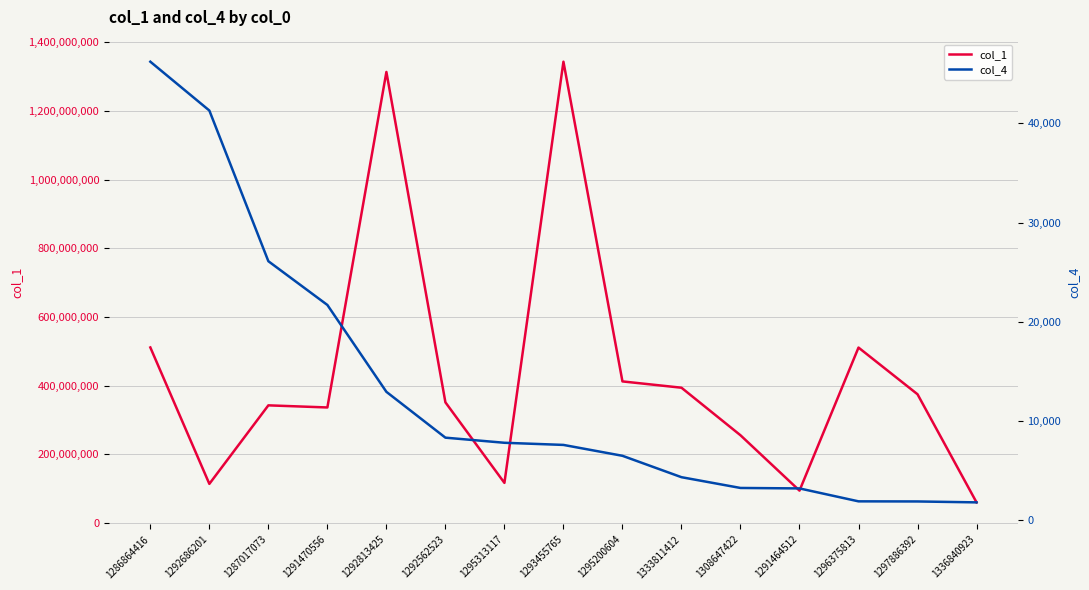

At which label does col_1 reach its minimum?

1336840923